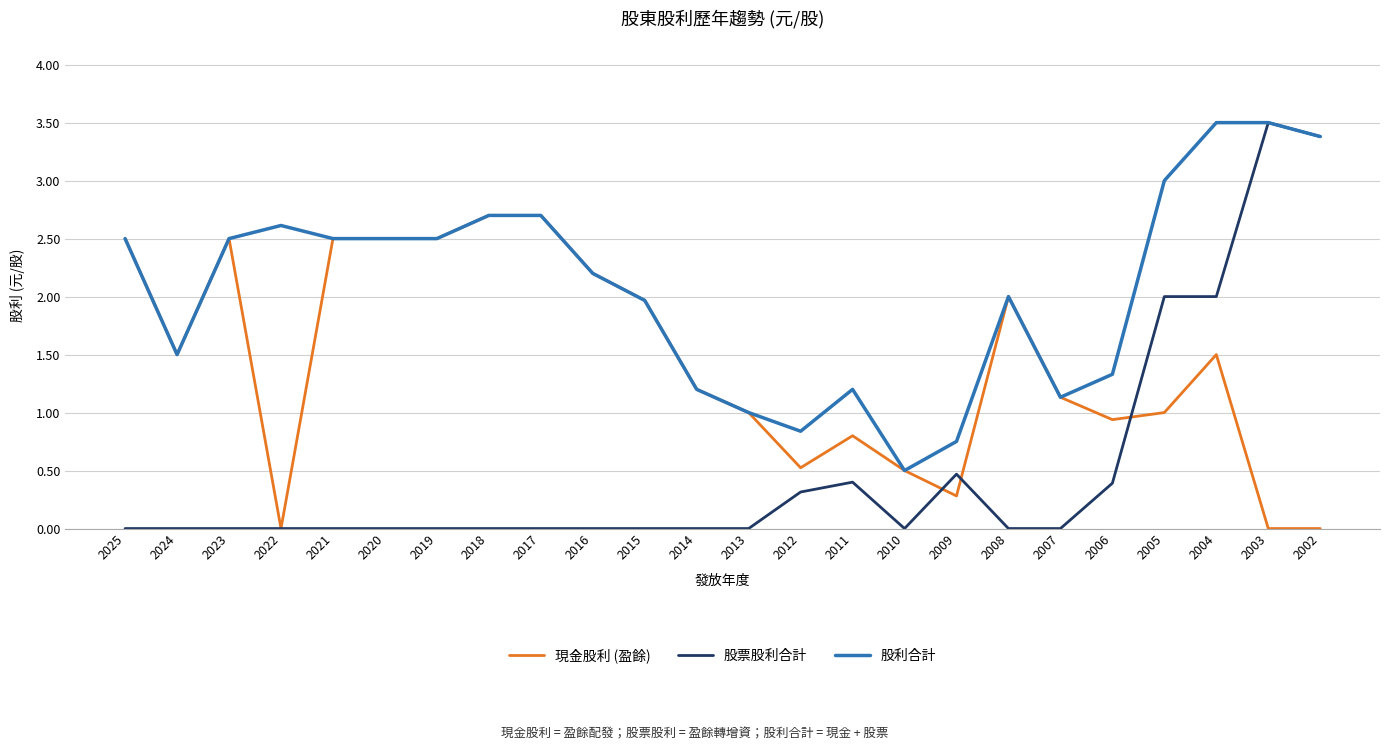

What is the total value across all series at 2012?

1.7